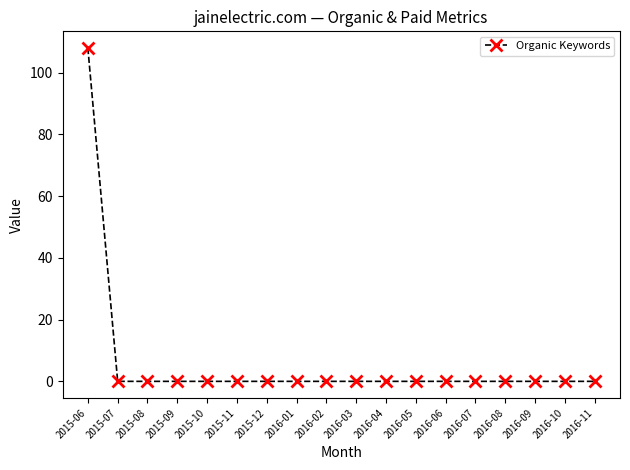

The value at 2015-09 is 40. True or false?

False